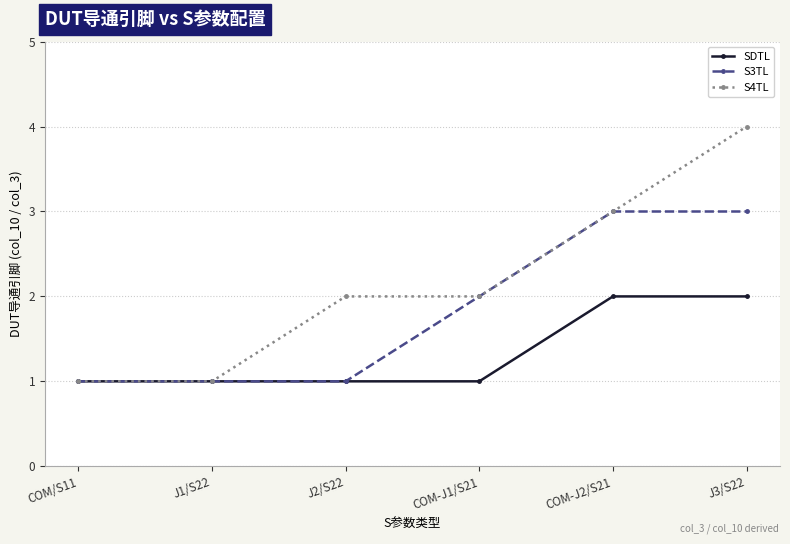

Reading left to right, list all the values displayed in this chart.

SDTL: COM/S11=1	J1/S22=1	J2/S22=1	COM-J1/S21=1	COM-J2/S21=2	J3/S22=2
S3TL: COM/S11=1	J1/S22=1	J2/S22=1	COM-J1/S21=2	COM-J2/S21=3	J3/S22=3
S4TL: COM/S11=1	J1/S22=1	J2/S22=2	COM-J1/S21=2	COM-J2/S21=3	J3/S22=4